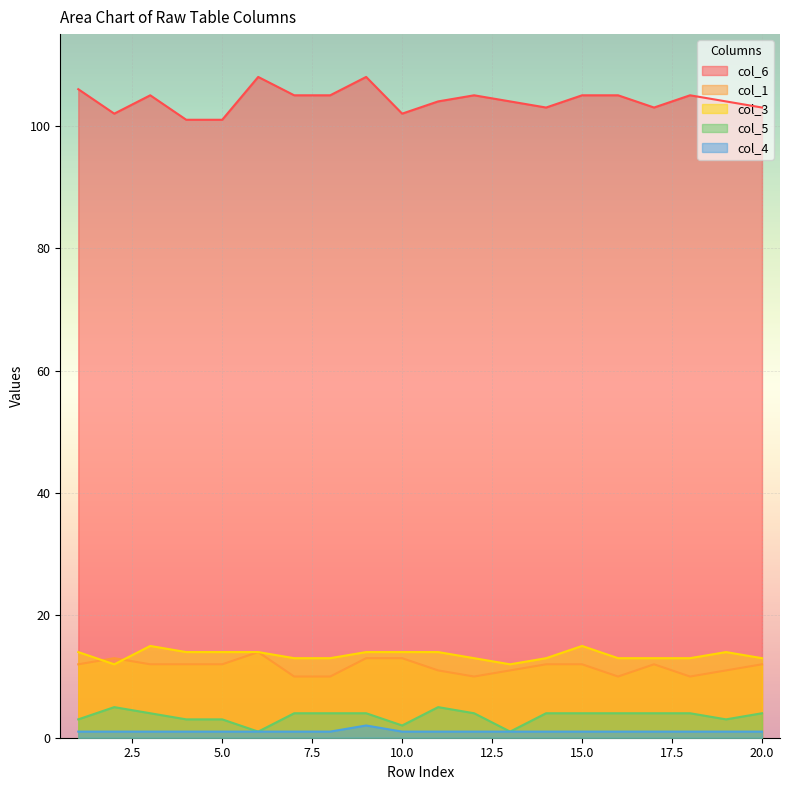

How many data points in col_4 are above 1?

1